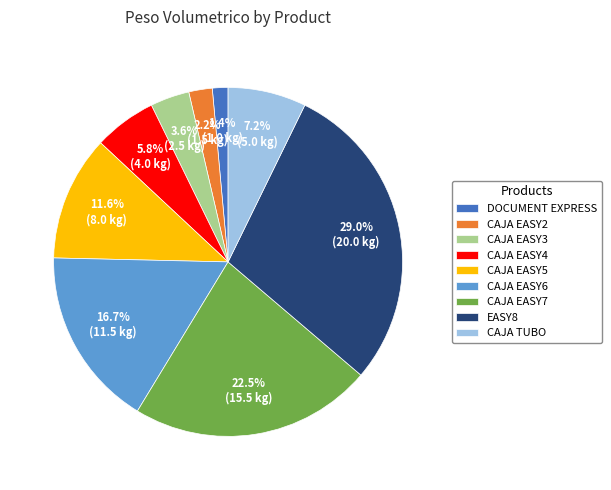

Rank the categories by value from lowest to highest.

DOCUMENT EXPRESS, CAJA EASY2, CAJA EASY3, CAJA EASY4, CAJA TUBO, CAJA EASY5, CAJA EASY6, CAJA EASY7, EASY8